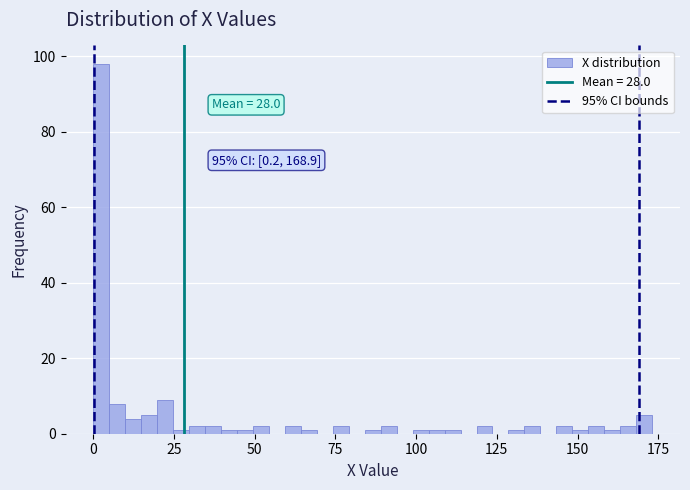

Read against the x-axis, roughly where is the centre of the tallest bar?

0